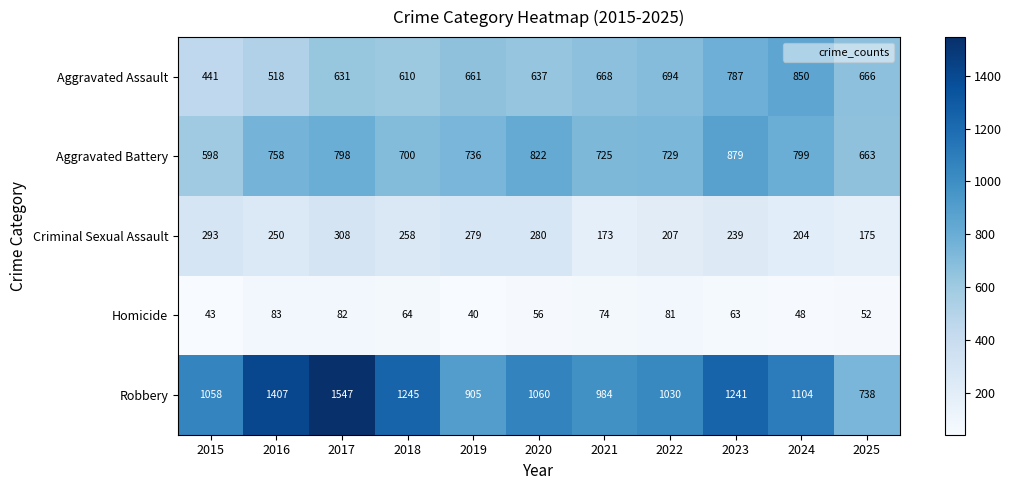

Which series has the largest total across all categories?

Robbery